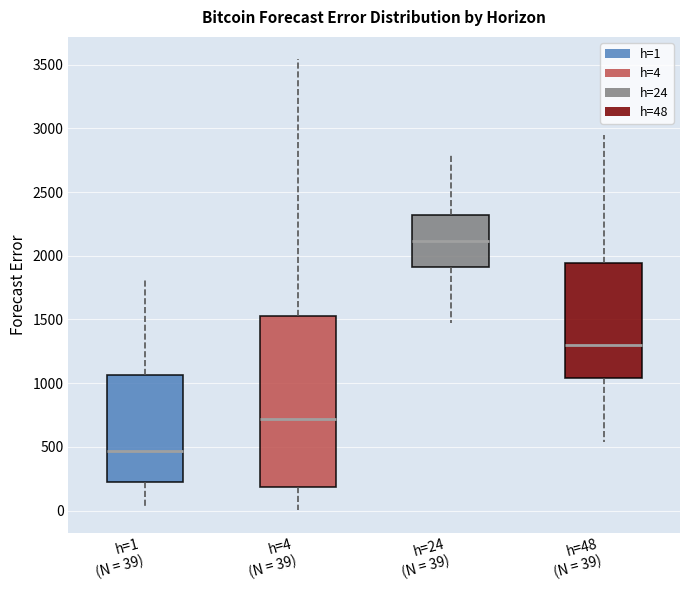

Which box is the tallest, from its lower edge to its upper edge?

h=4 (N = 39)